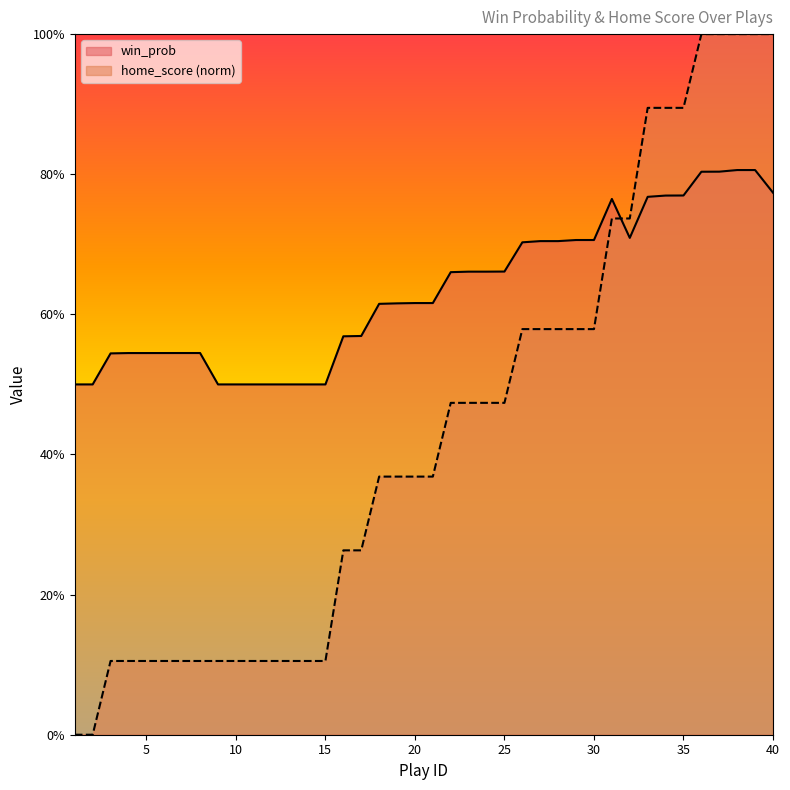

True or false: win_prob and home_score cross at least once.

True